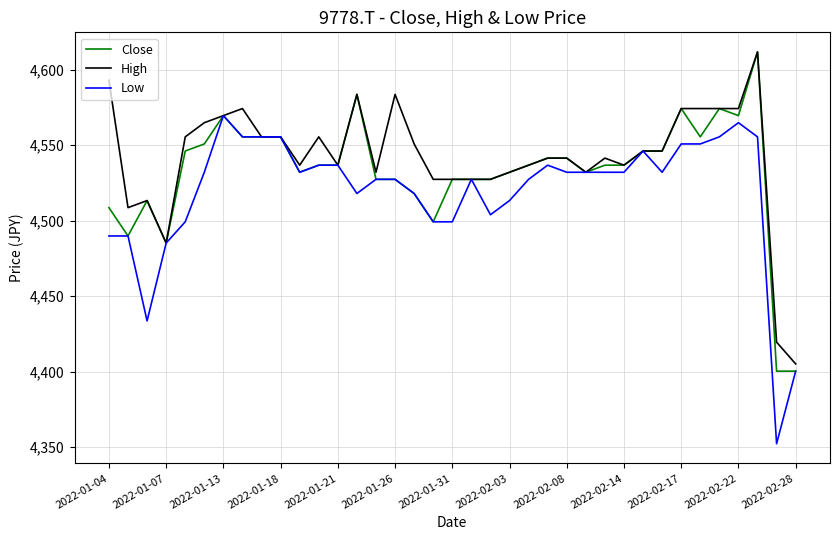

What is the minimum value shown in the chart?

4352.3